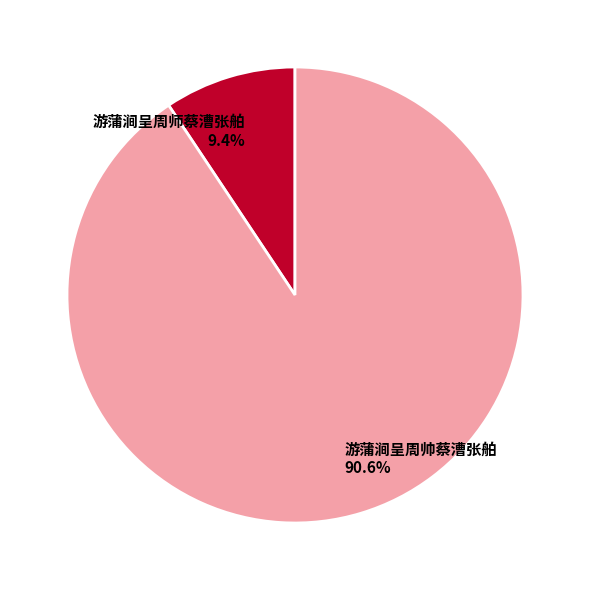

Which has a higher value, 游蒲涧呈周师蔡漕张舶 or 游蒲涧呈周帅蔡漕张舶?

游蒲涧呈周帅蔡漕张舶